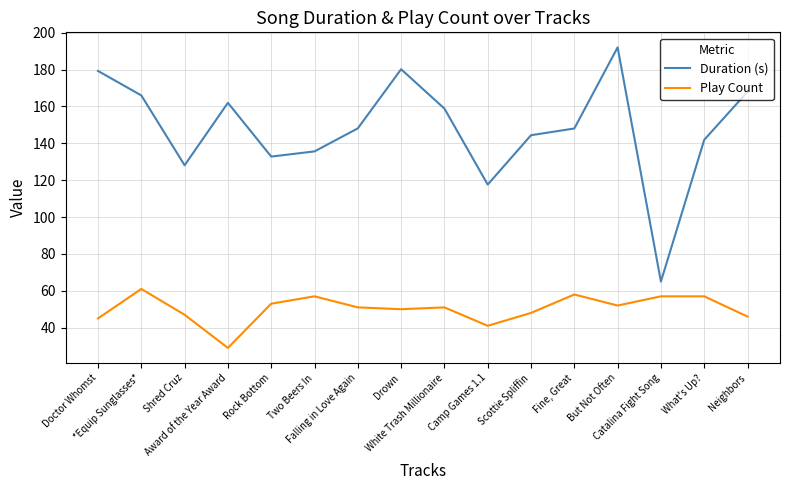

What are all the series names shown in the legend?

Duration (s), Play Count